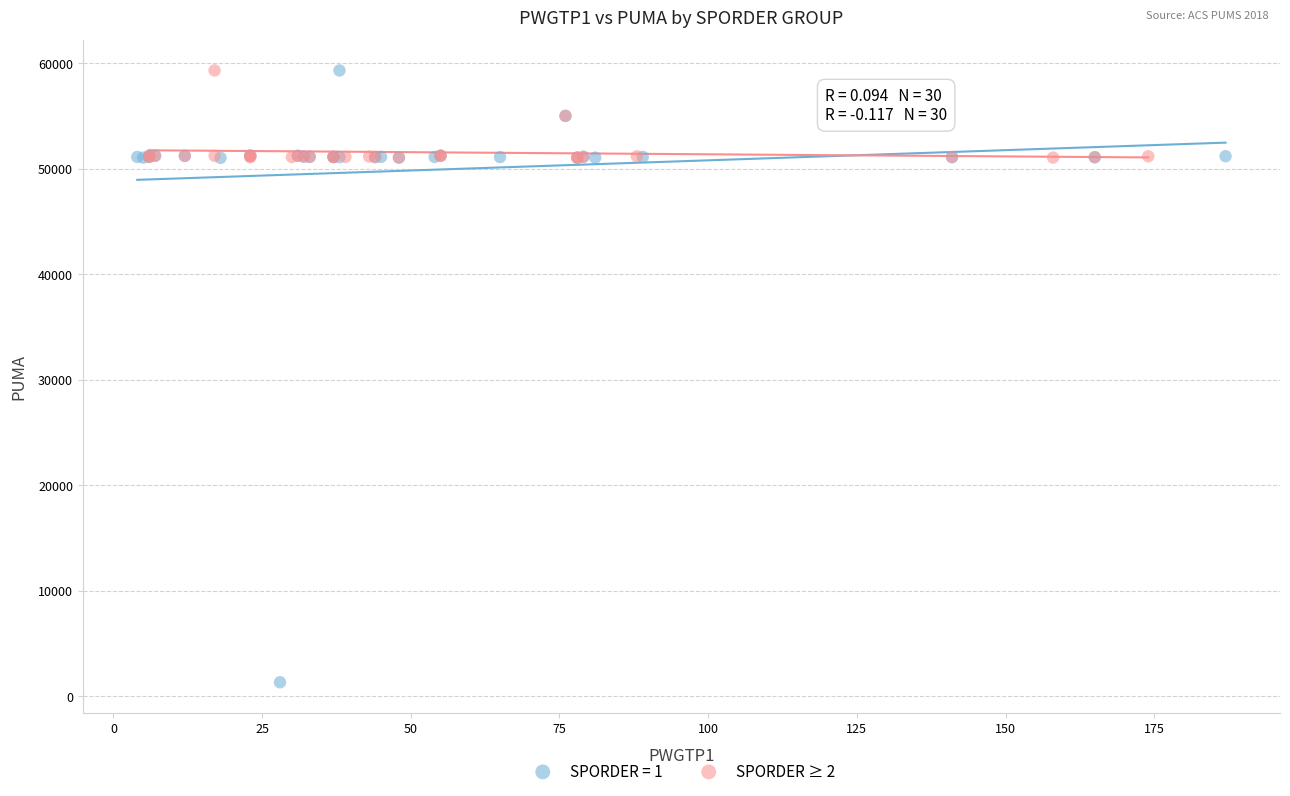

Which series reaches the minimum Y coordinate?

SPORDER = 1